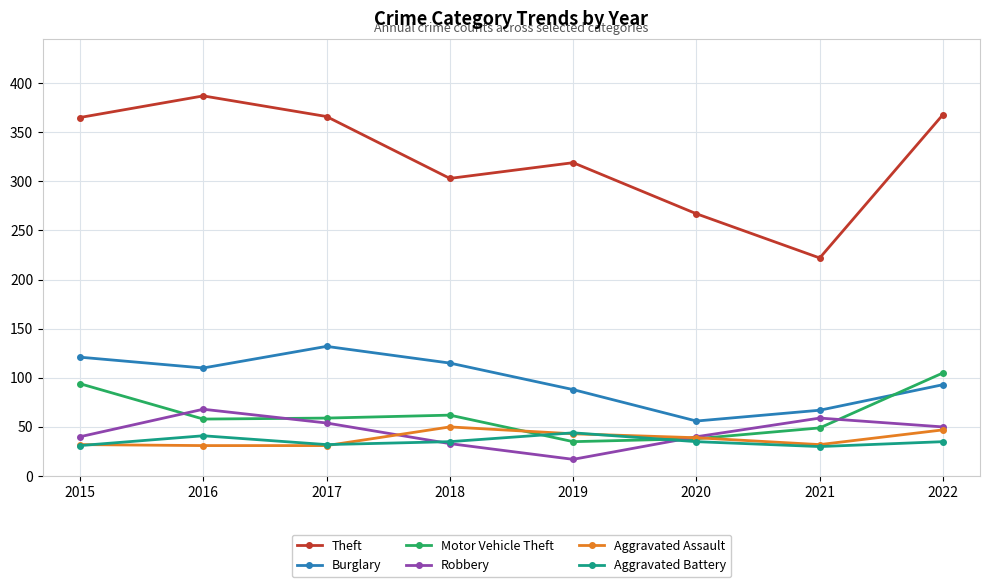

True or false: Burglary has more than 0 interior local peaks.

True